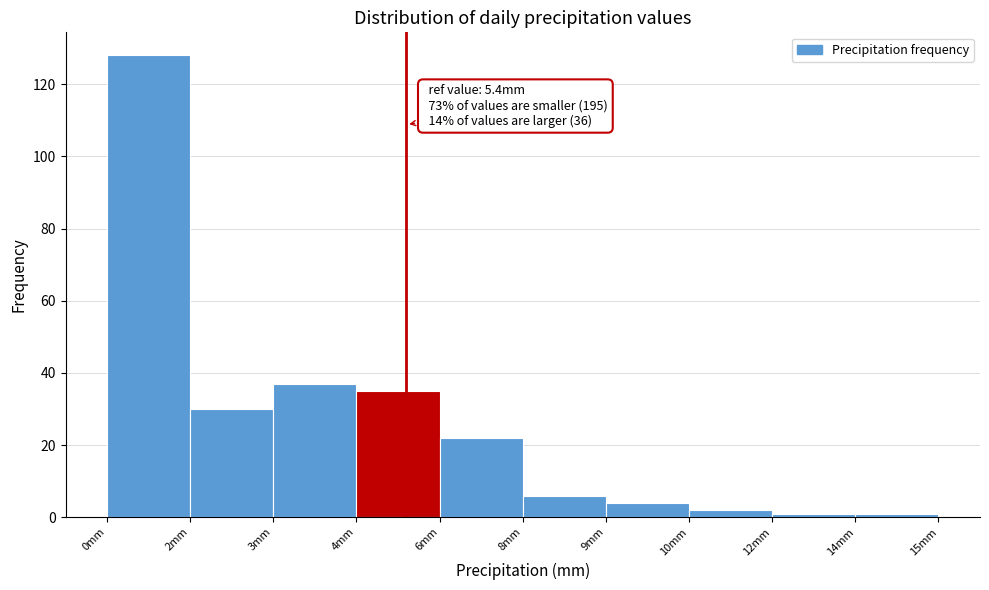

Reading right to left, extract all data points from this chart.

1	1	2	4	6	22	35	37	30	128